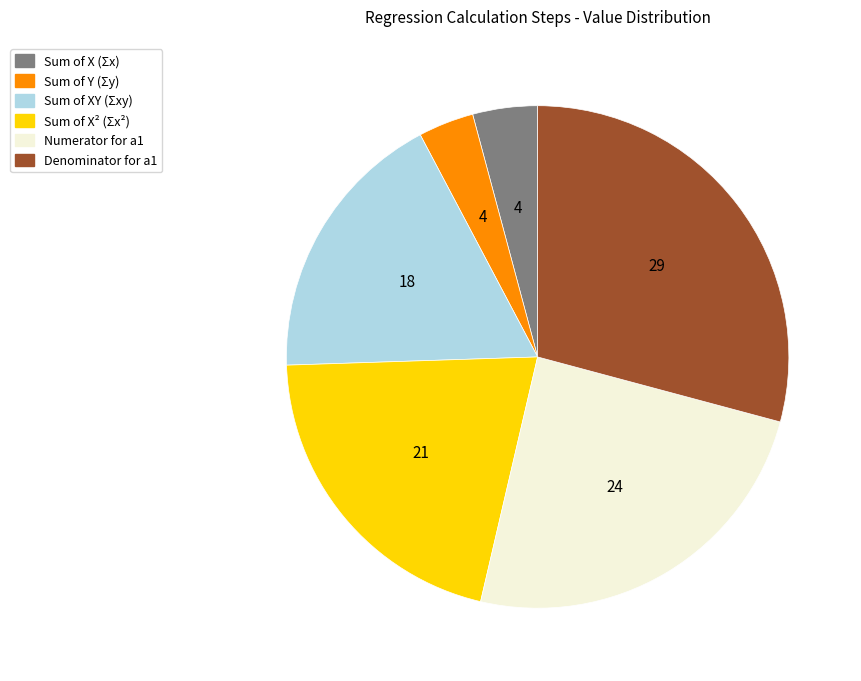

Between Numerator for a1 and Denominator for a1, which is larger?

Denominator for a1